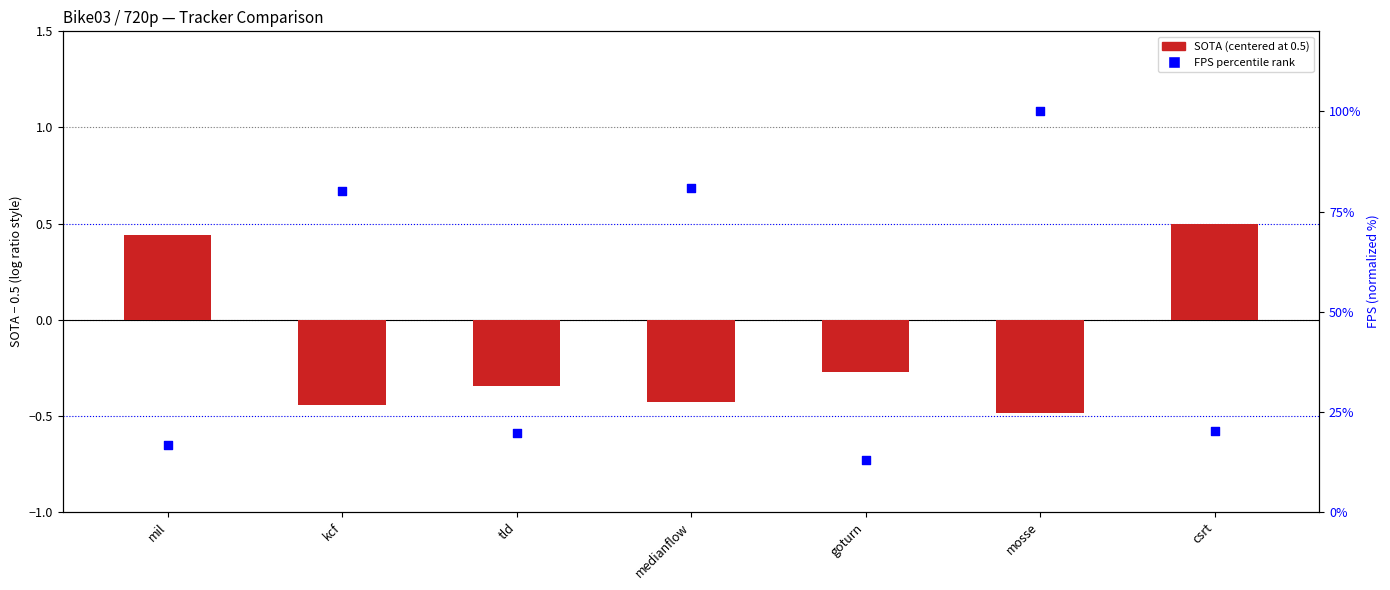

Which series has the largest Y range (max minus min)?

FPS (percentile)